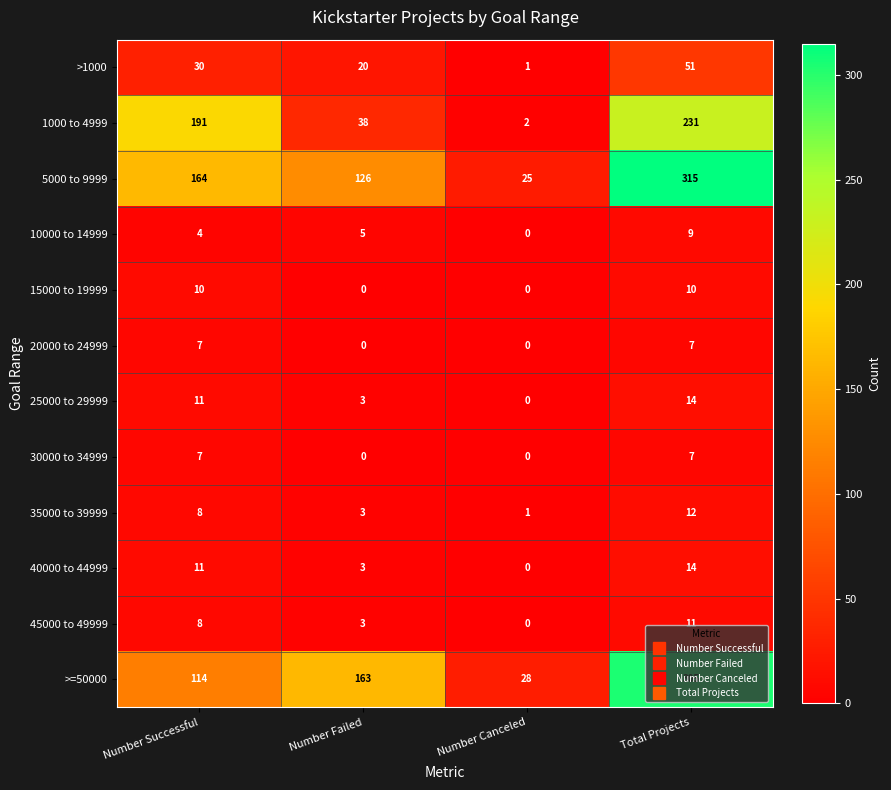

What is the greatest value displayed?

315